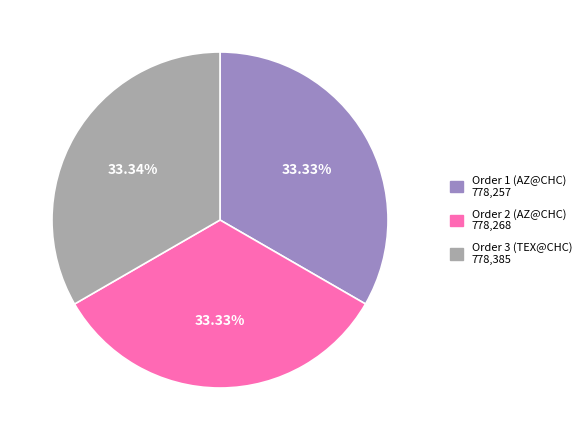

Do Order 1 (AZ@CHC) 778,257 and Order 3 (TEX@CHC) 778,385 together represent more than half of the pie?

Yes